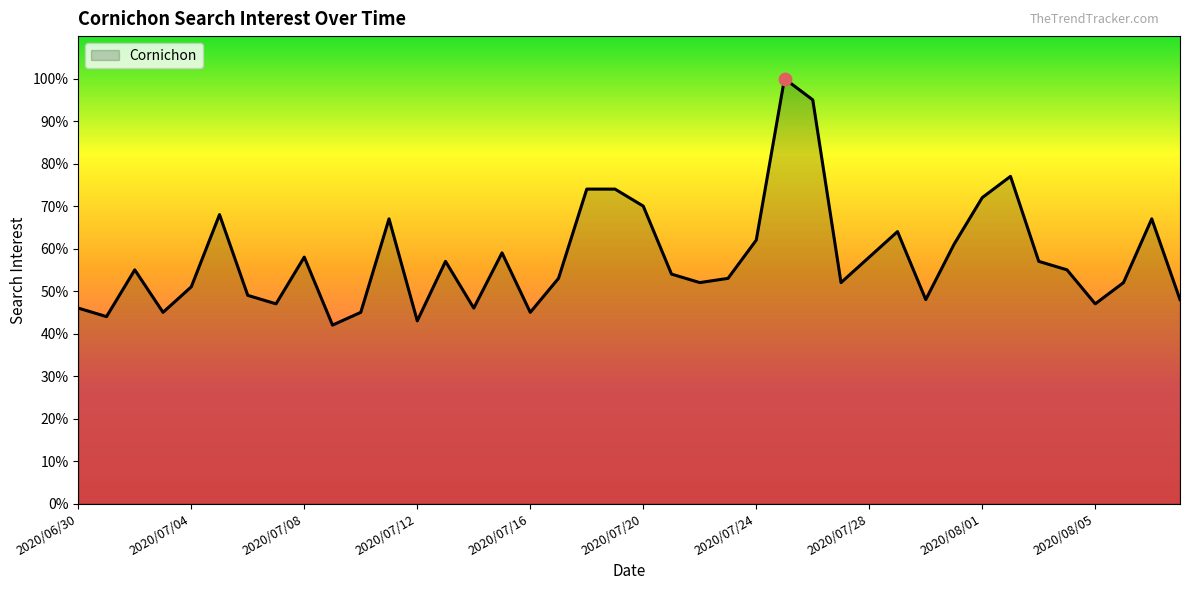

What is the difference between the maximum and minimum values?

58